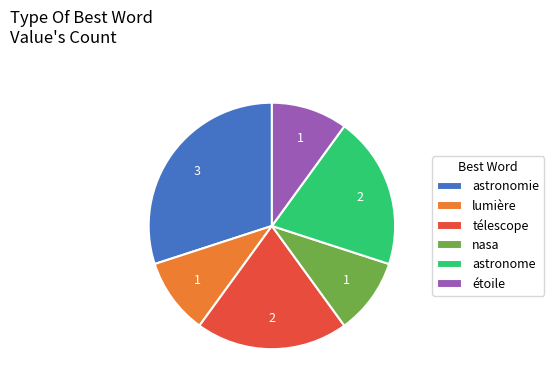

Approximately how many times larger is the value at lumière compared to étoile?

1.0